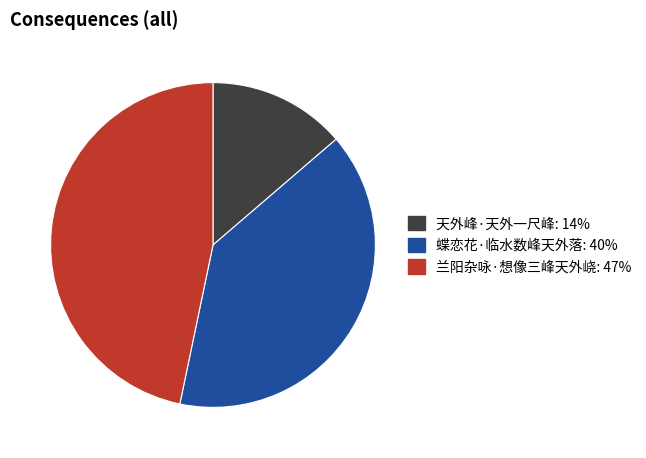

How many segments does this pie chart have?

3